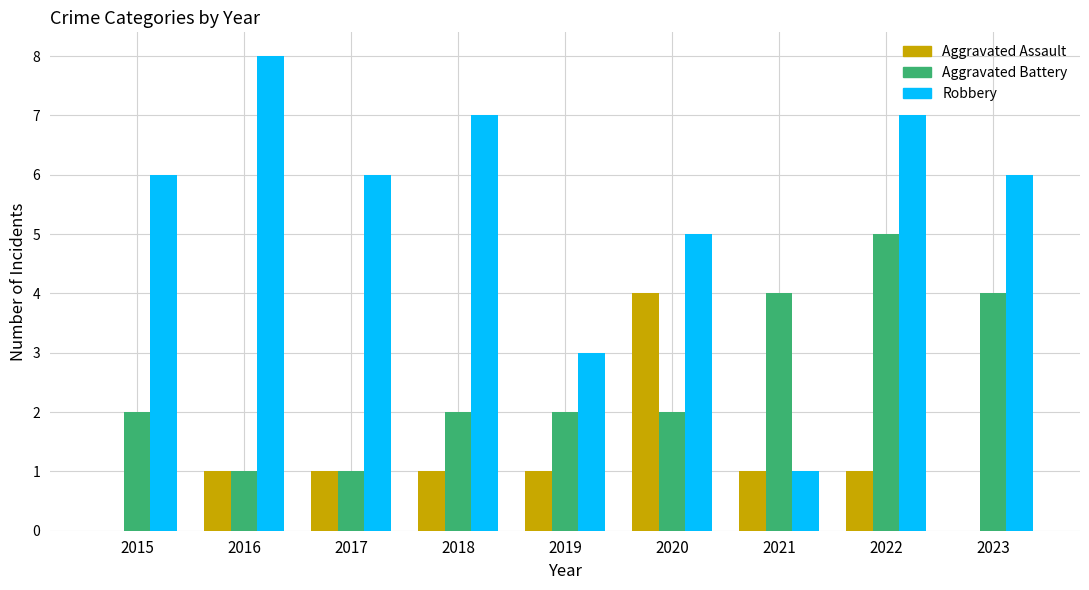

How many categories are shown in the chart?

9